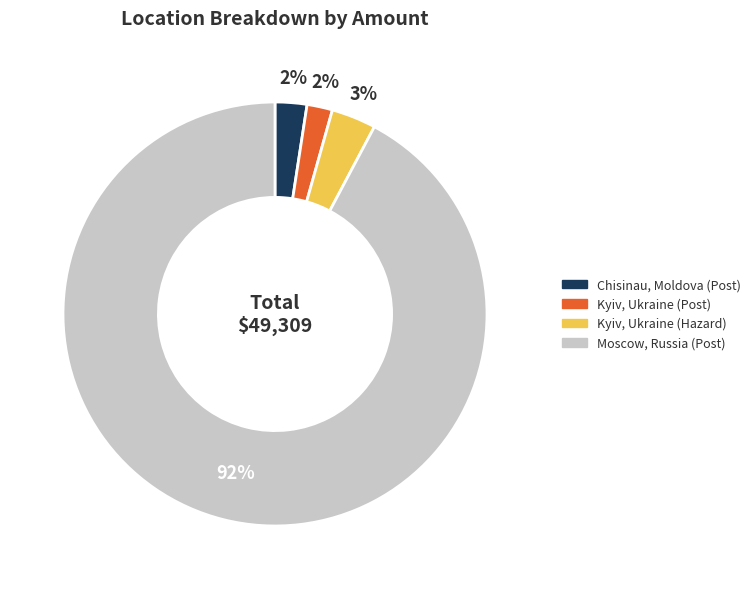

What percentage is the Kyiv, Ukraine (Hazard) slice, to the nearest percent?

3%